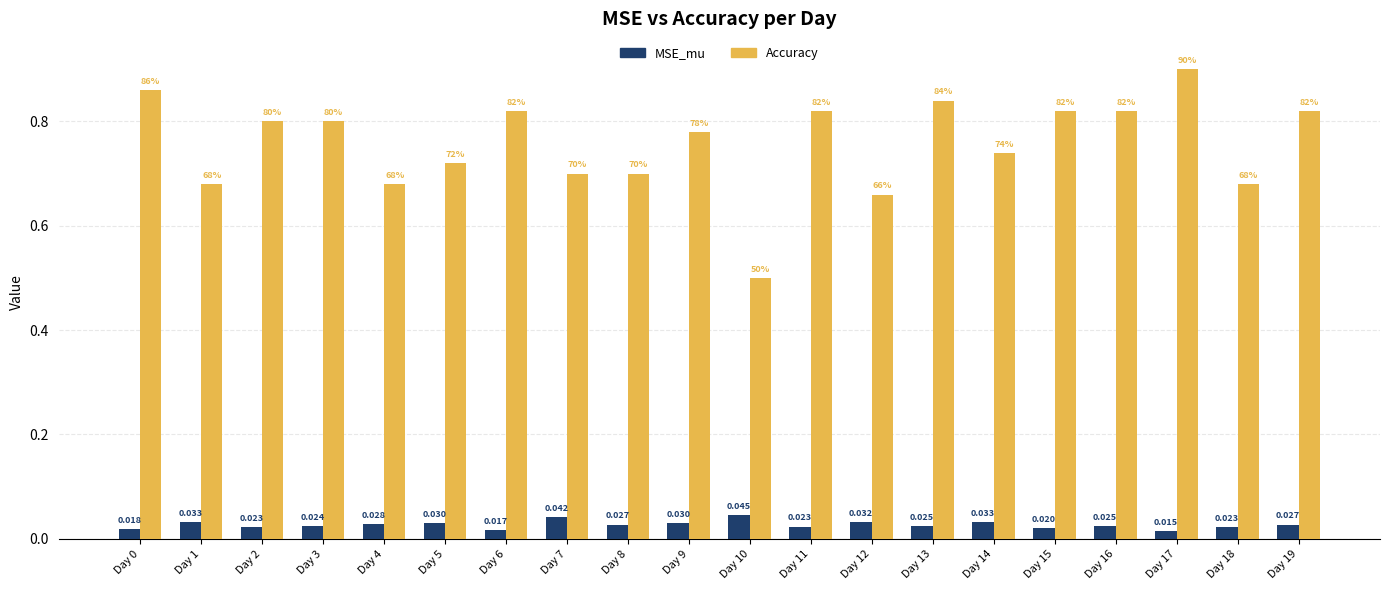

Which series has the widest spread of values?

Accuracy